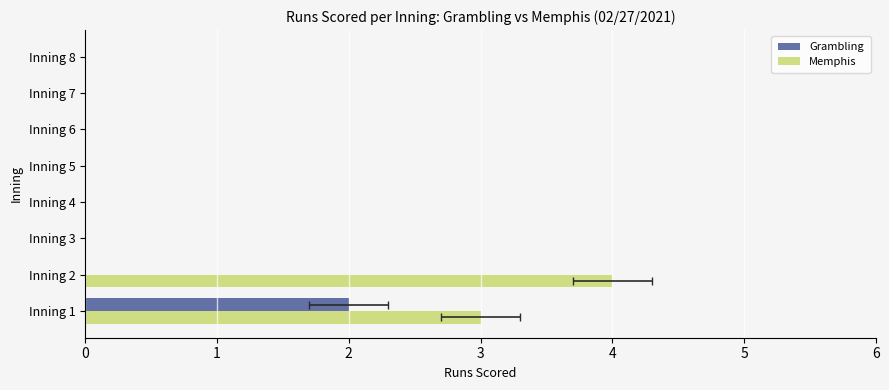

What is the greatest value displayed?

4